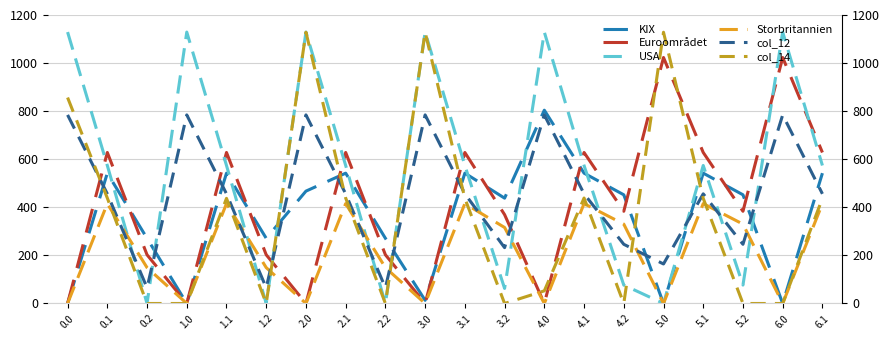

List the series in order of their peak value, lowest first.

Storbritannien, col_12, KIX, Euroområdet, col_14, USA